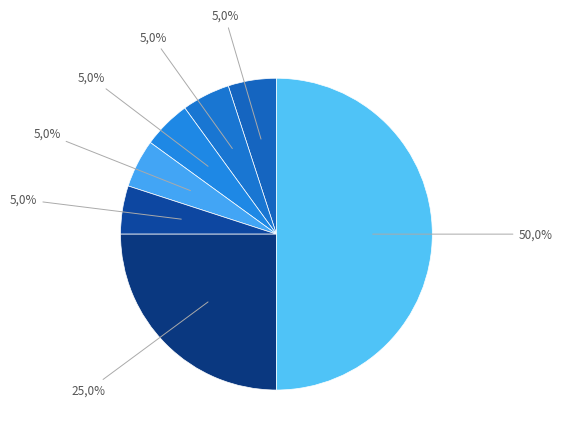

The Month 49-60 slice represents 5% of the pie. True or false?

True